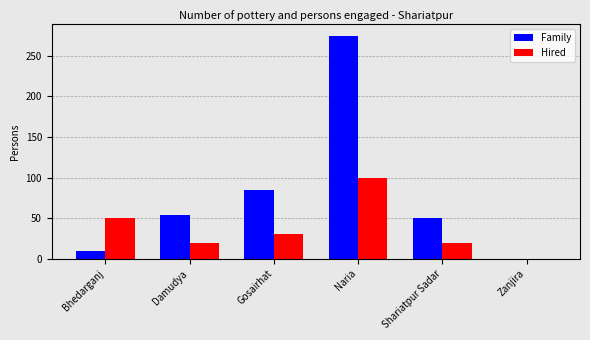

Where is Family nearest to the value 137?

Gosairhat